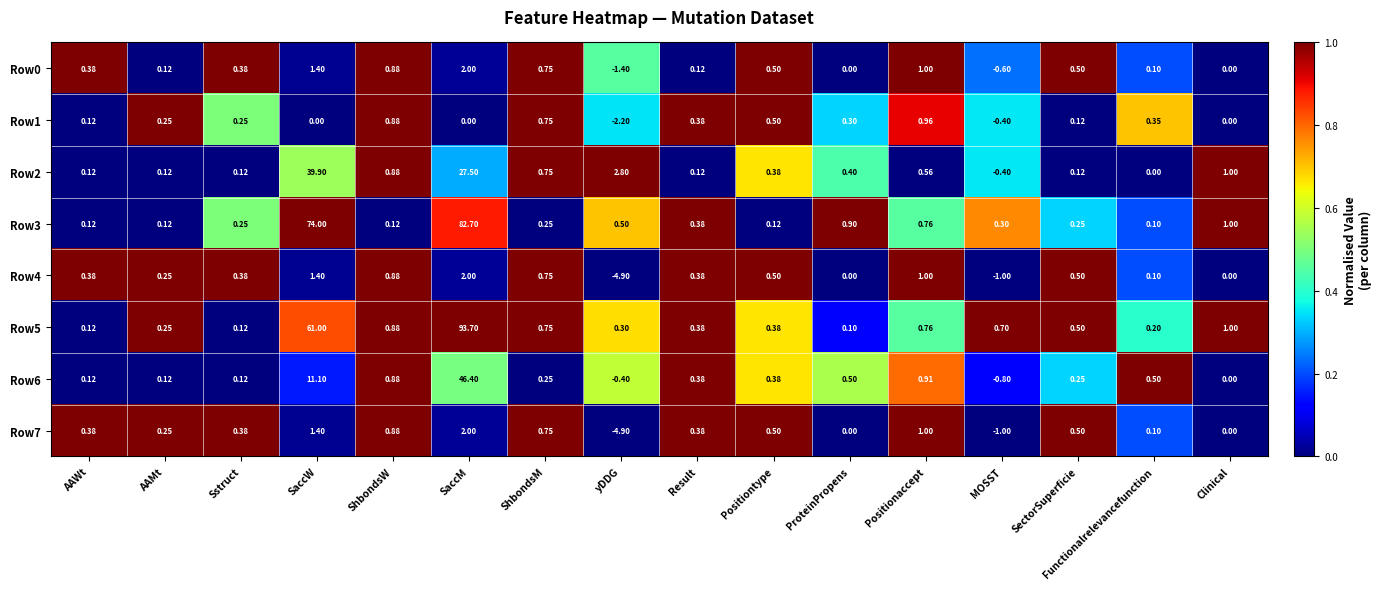

At which label does Row1 first exceed 0?

AAWt